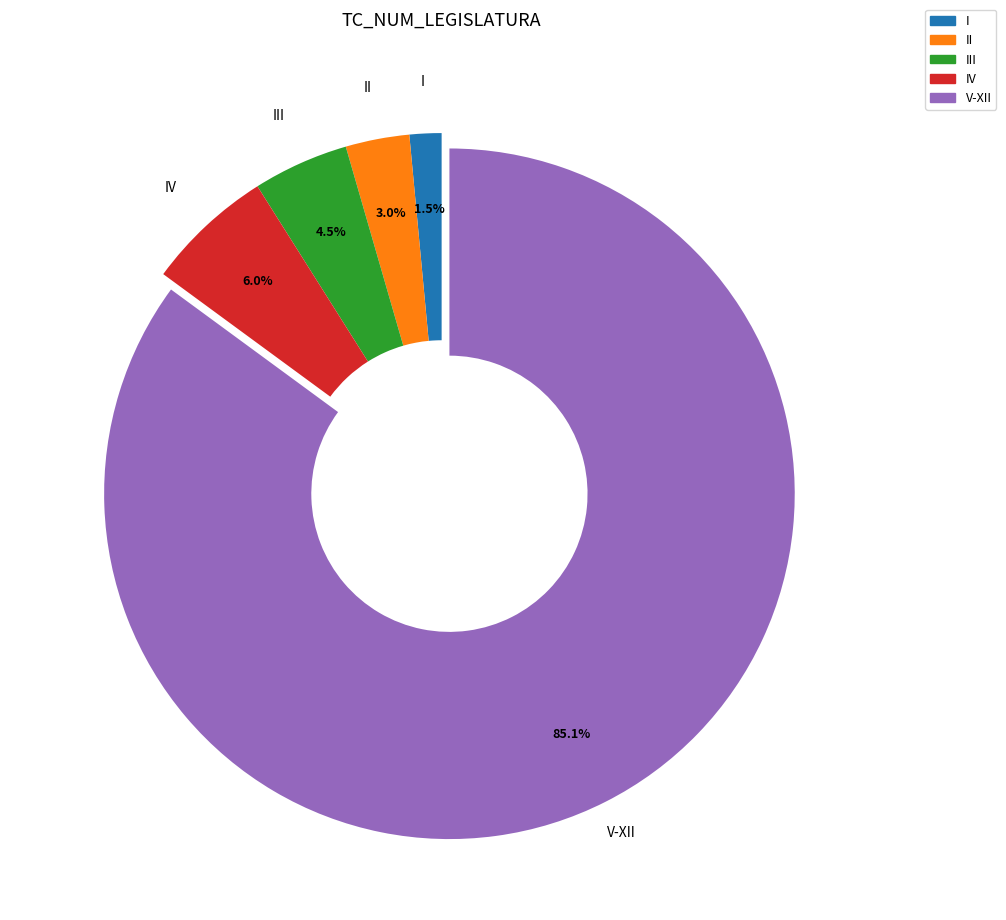

Does any single category account for the majority?

Yes